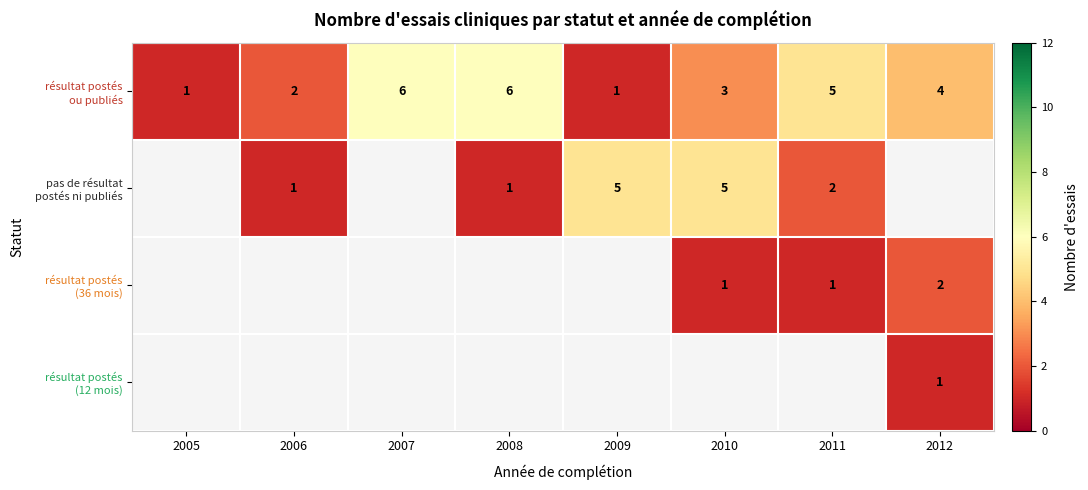

Rank the series at 2005 from lowest to highest value.

résultat postés ou publiés, pas de résultat postés ni publiés, résultat postés (36 mois), résultat postés (12 mois)